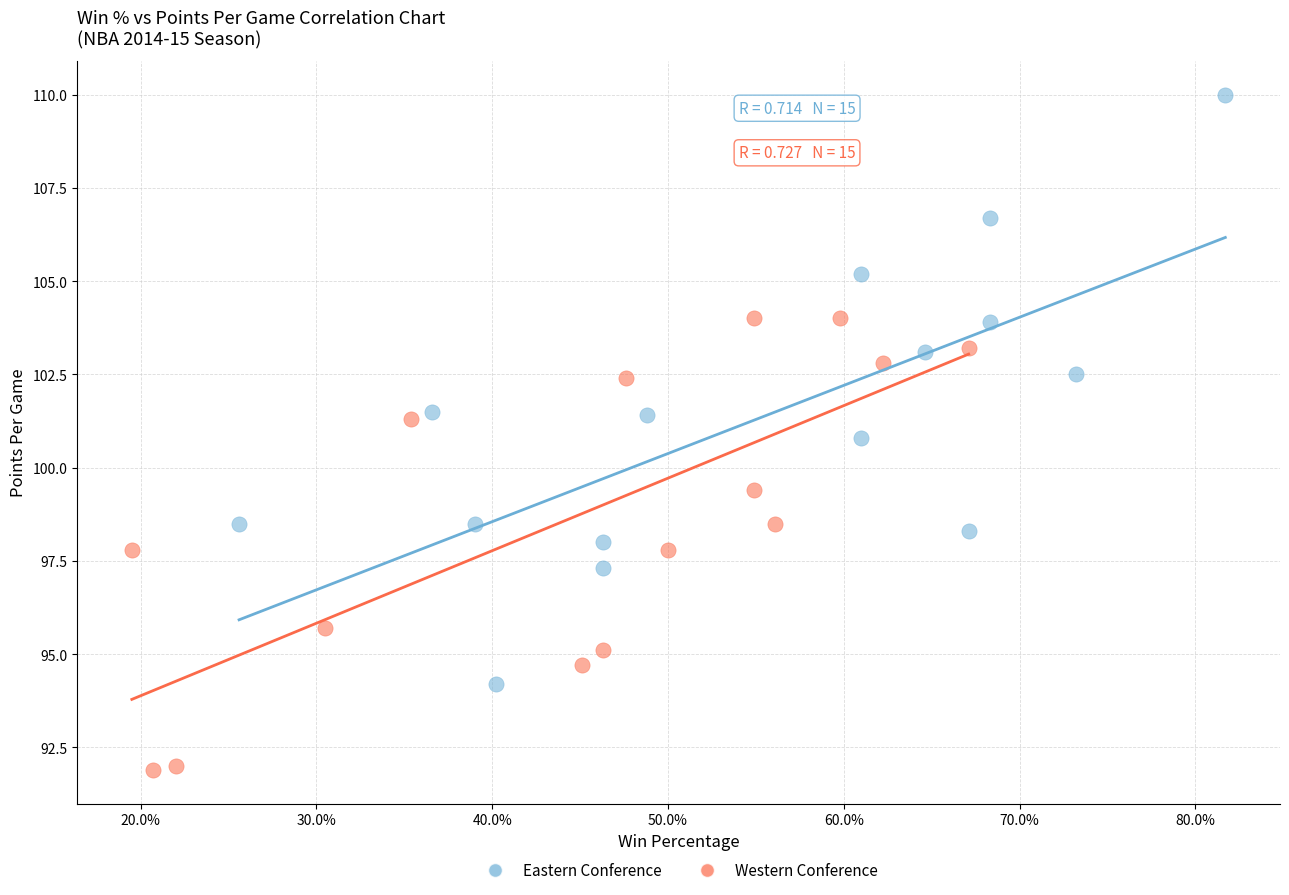

Which series has the widest spread of Y values?

Eastern Conference